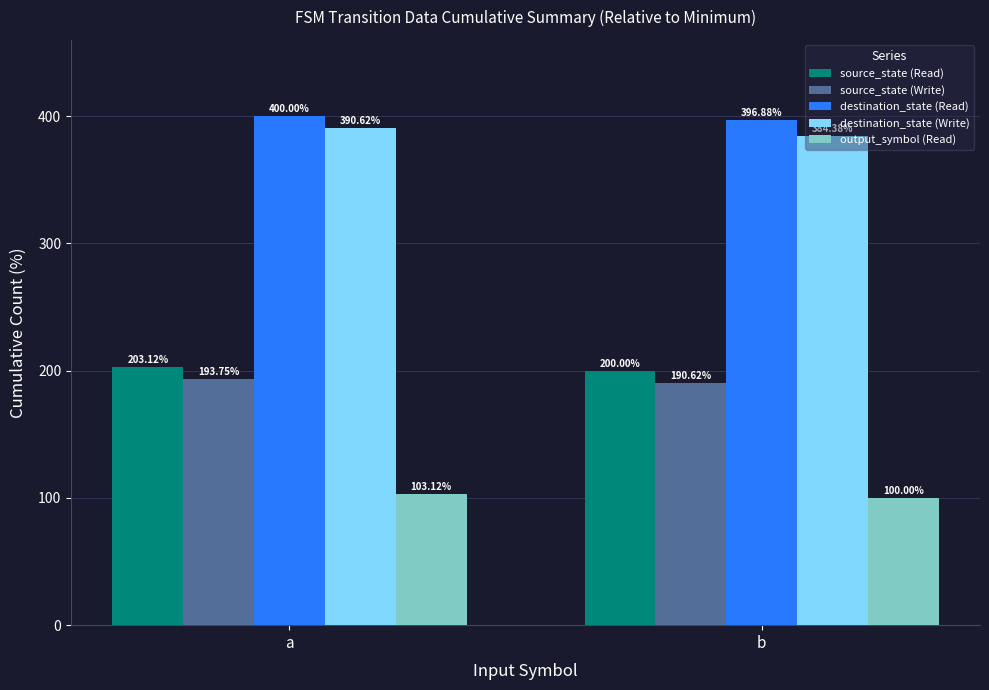

What is the total value across all series at b?

1271.9